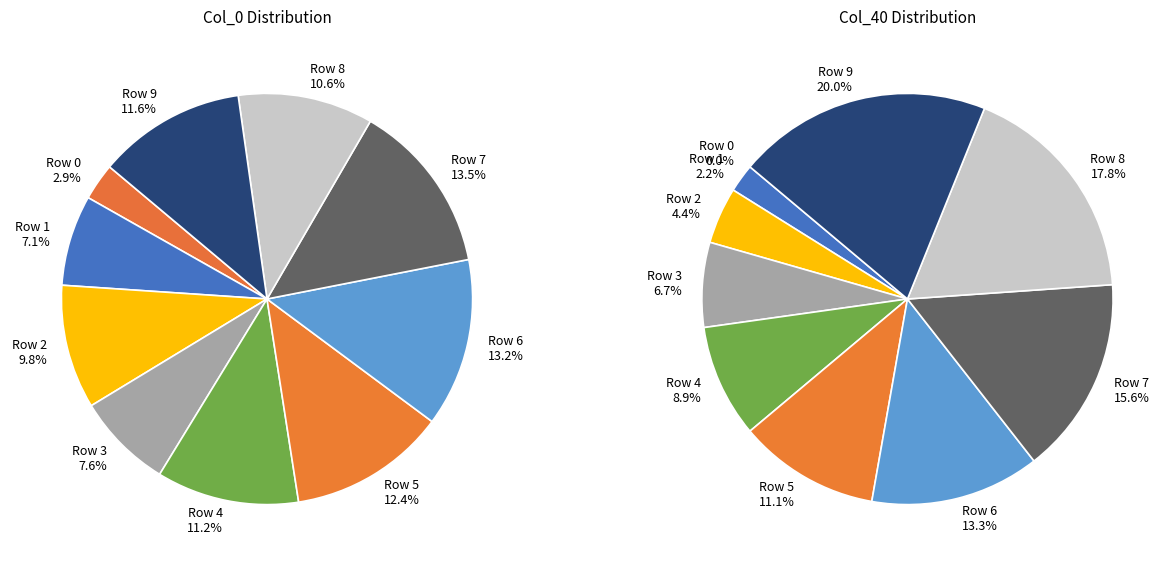

The Row 0 slice represents 0% of the pie. True or false?

True